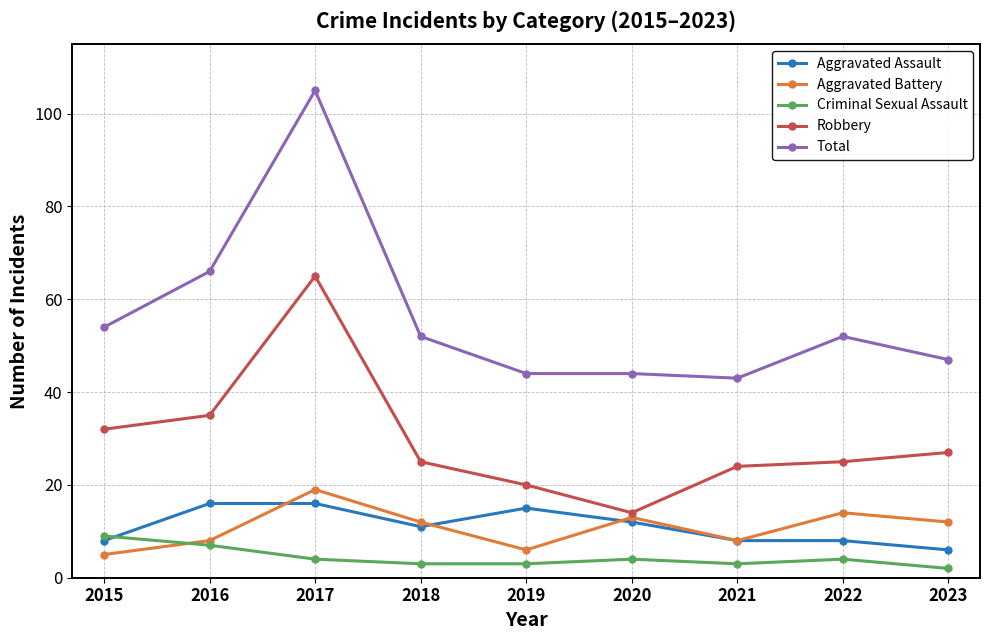

What is the difference between the maximum and minimum values in the Aggravated Battery series?

14